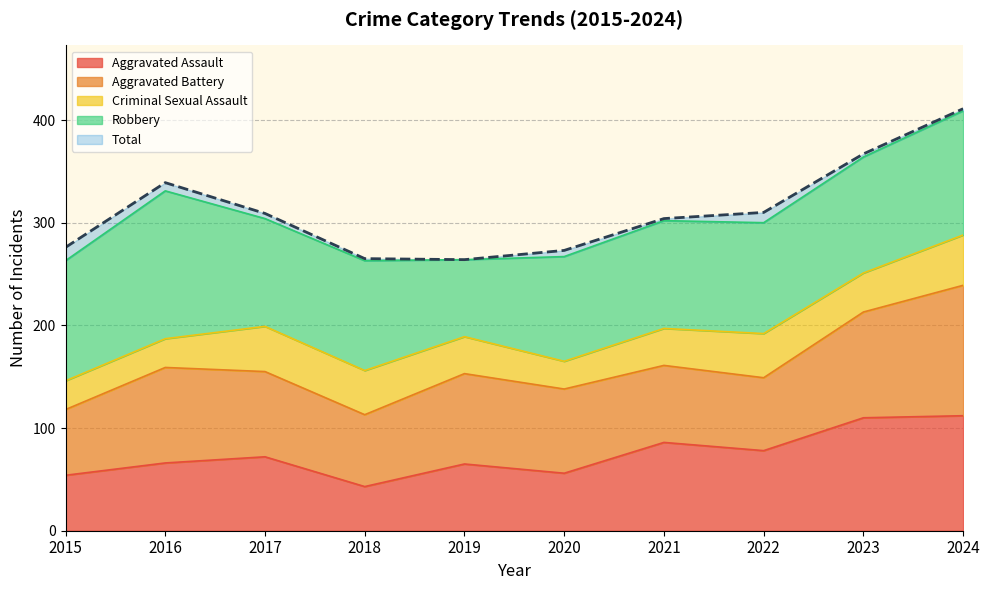

Reading right to left, extract all data points from this chart.

Aggravated Assault: 112	110	78	86	56	65	43	72	66	54
Aggravated Battery: 127	103	71	75	82	88	70	83	93	64
Criminal Sexual Assault: 49	38	43	36	27	36	43	44	28	28
Robbery: 121	113	108	105	102	75	107	105	144	117
Total: 411	367	310	304	273	264	265	309	339	276